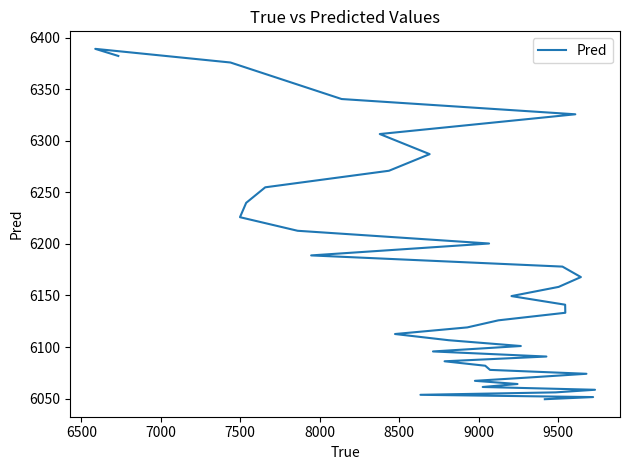

What is the difference between the second highest and minimum values?

333.1